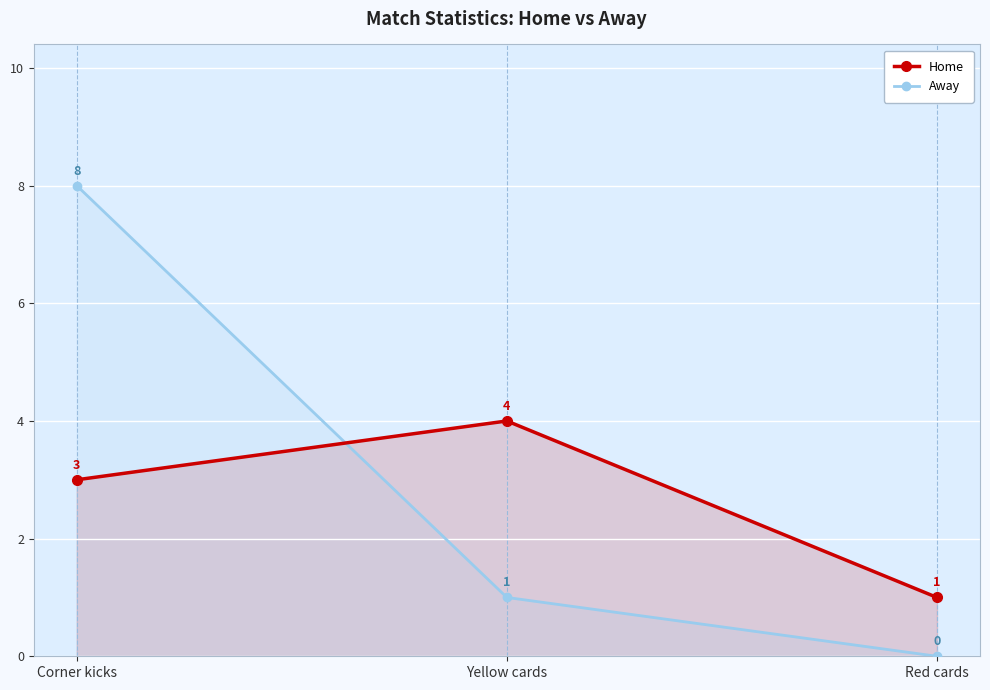

What is the label of the 3rd point from the right?

Corner kicks